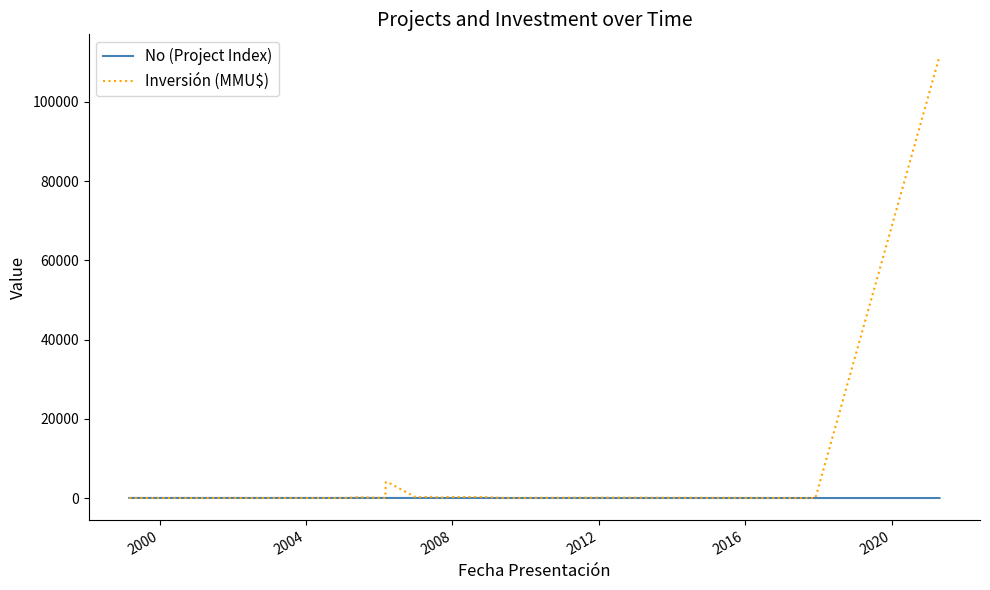

Rank the series by their maximum value, from highest to lowest.

Inversión (MMU$), No (Project Index)